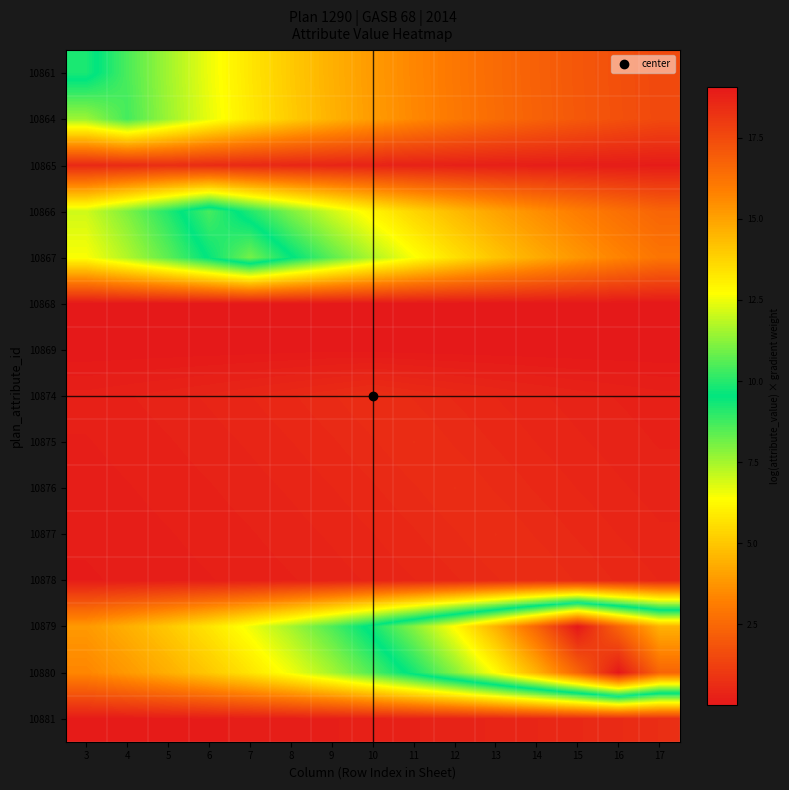

What is the total value across all series at 6?

46.5